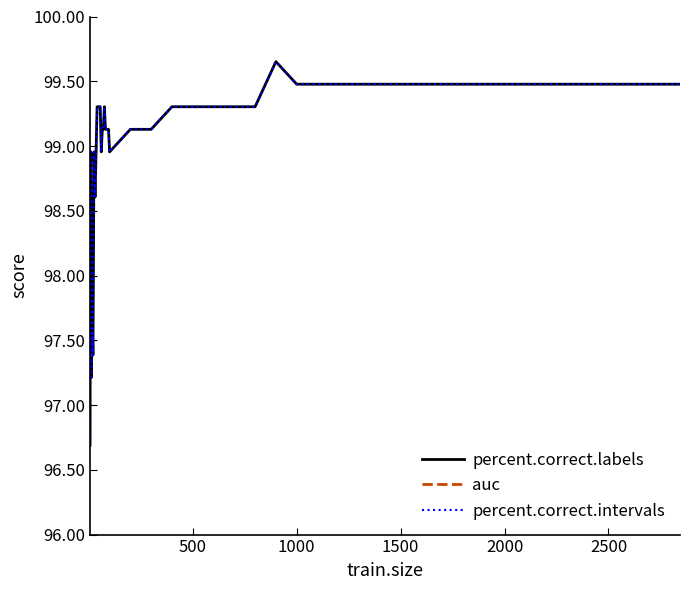

What position from the left is 2000?

5